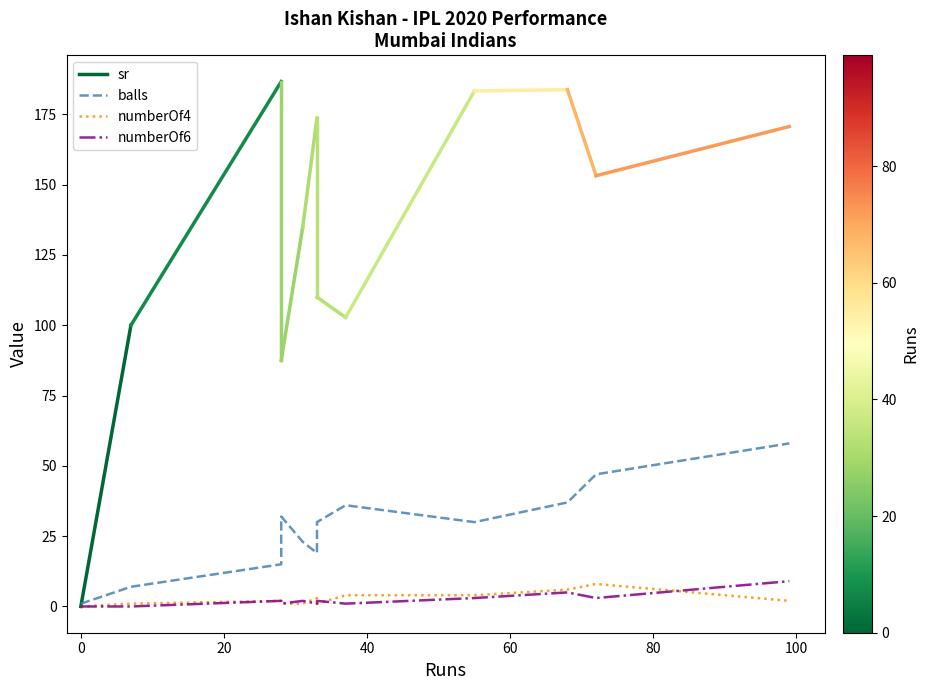

True or false: balls and numberOf4 cross at least once.

False